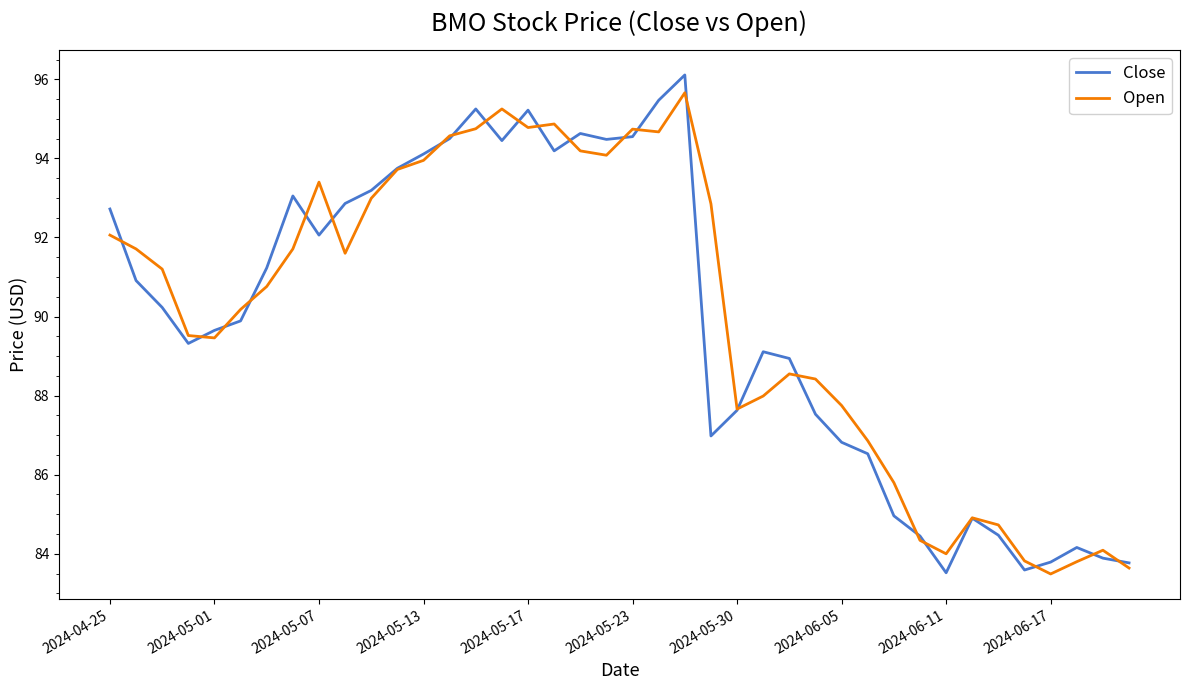

What is the smallest value displayed?

83.5